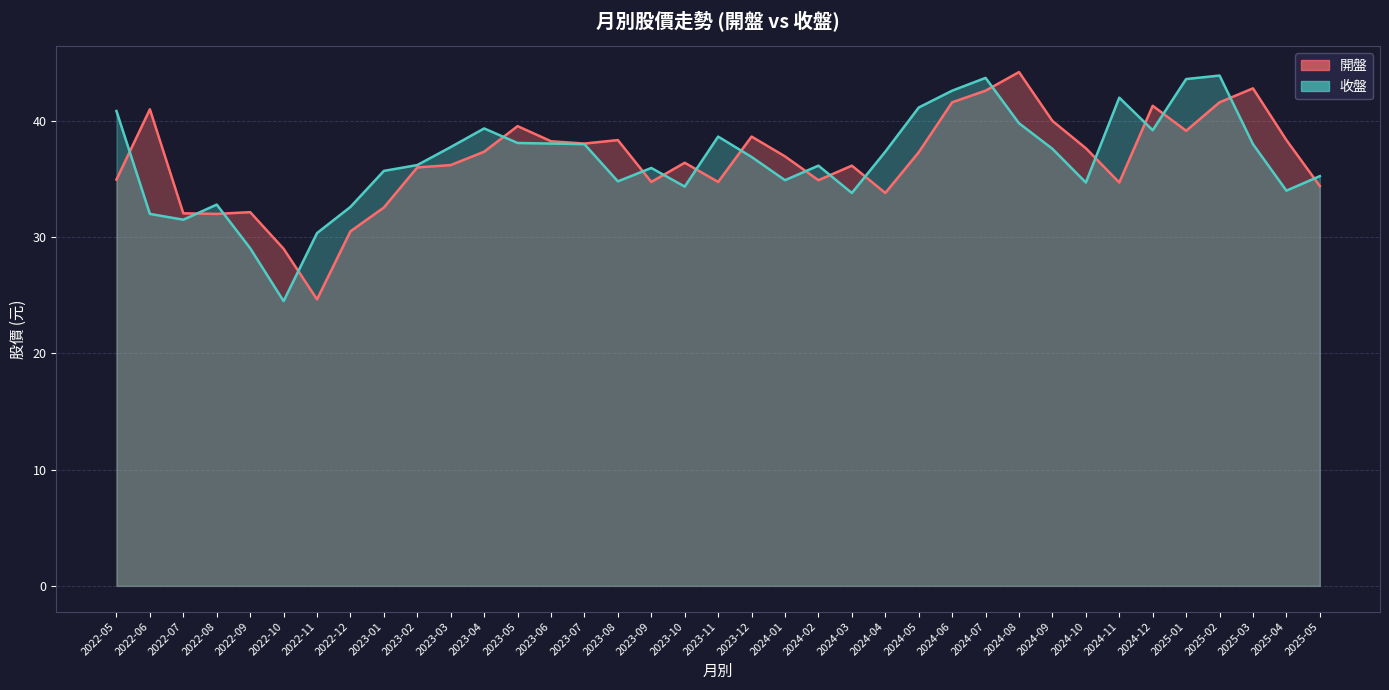

What is the spread (max minus min) of values at 2023-01?

3.2